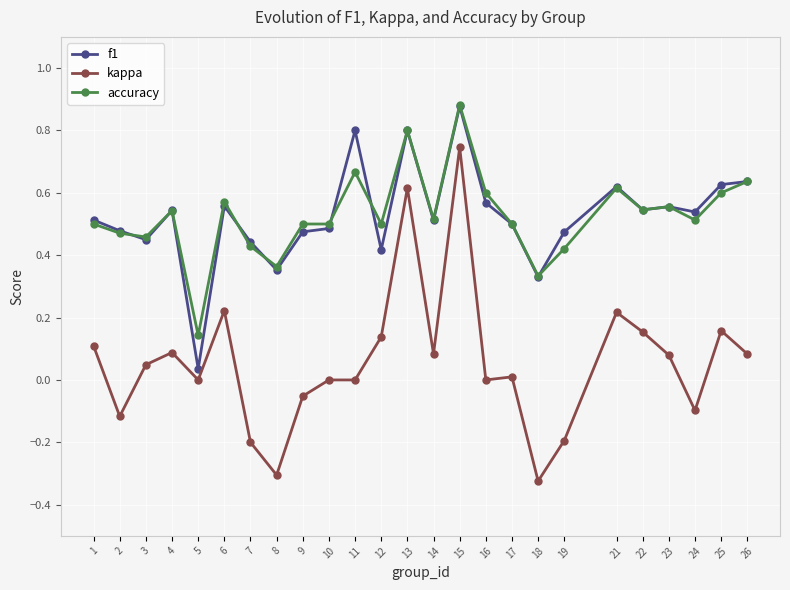

True or false: accuracy has more than 0 interior local peaks.

True